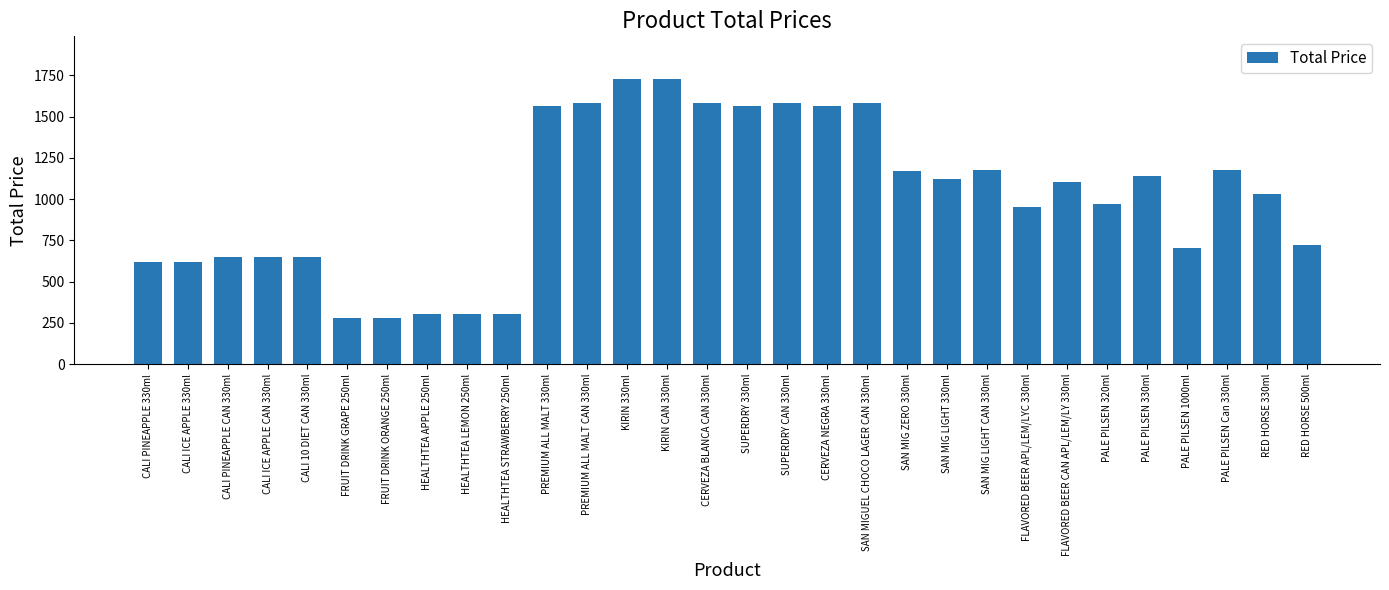

Which has a higher value, RED HORSE 330ml or FRUIT DRINK GRAPE 250ml?

RED HORSE 330ml